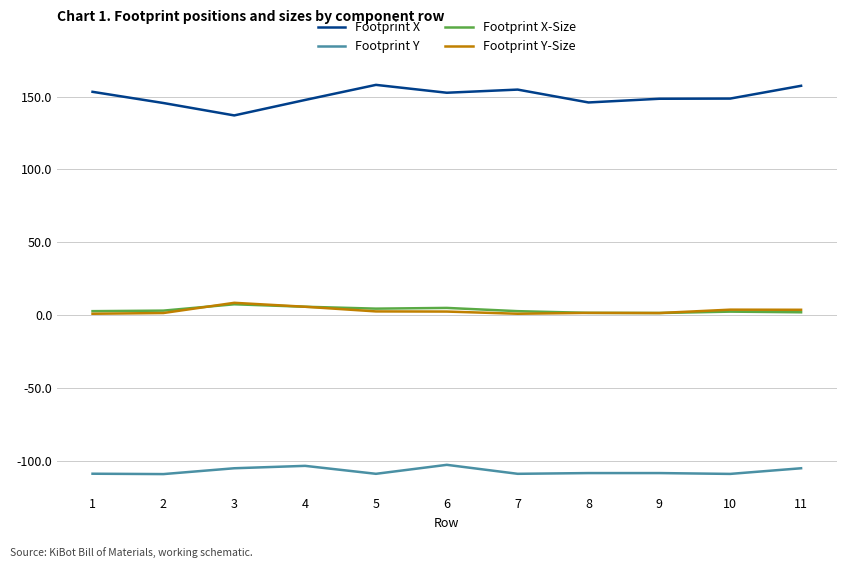

Is the value of Footprint Y at 6 greater than the value of Footprint X at 9?

No